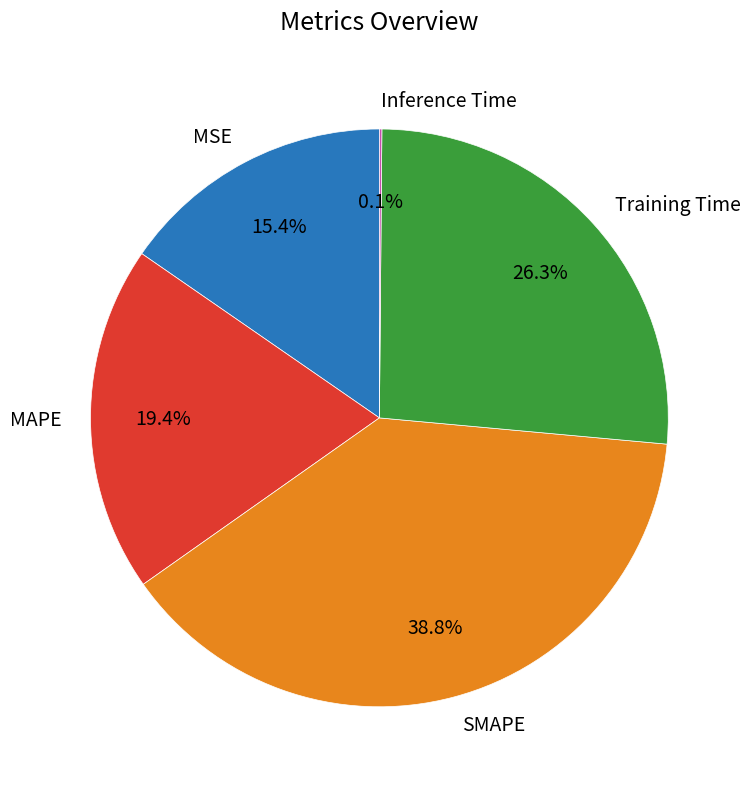

Approximately how many times larger is the value at MSE compared to SMAPE?

0.4